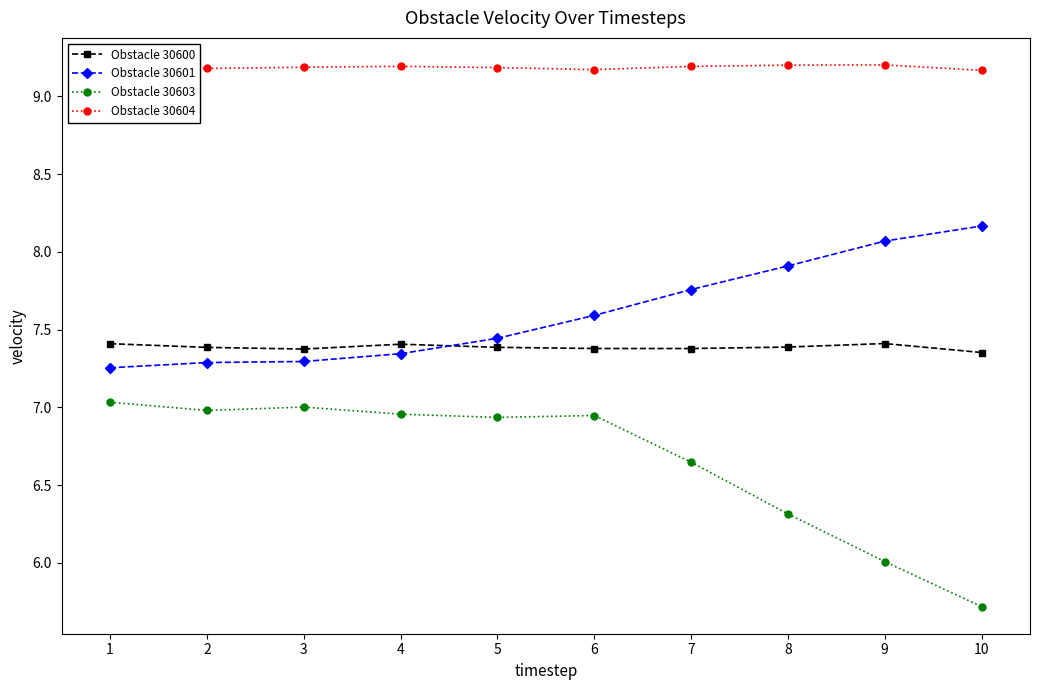

At how many categories does at least one series exceed 8?

10